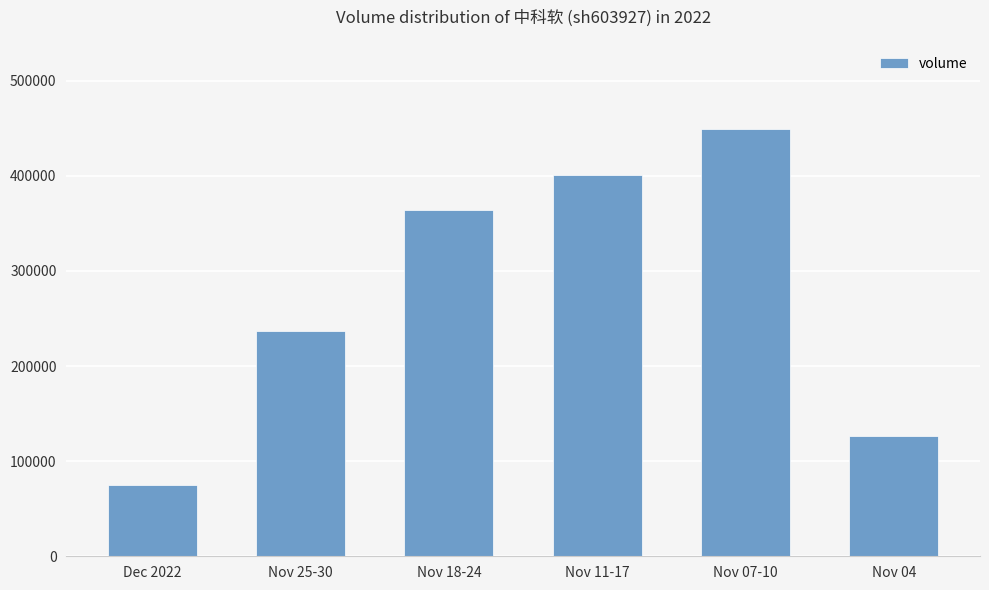

Approximately how many times larger is the value at Dec 2022 compared to Nov 11-17?

0.2